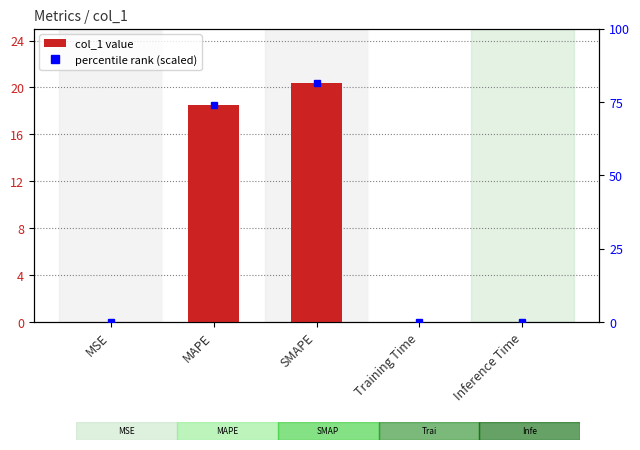

Which category has the highest value across all series?

SMAPE